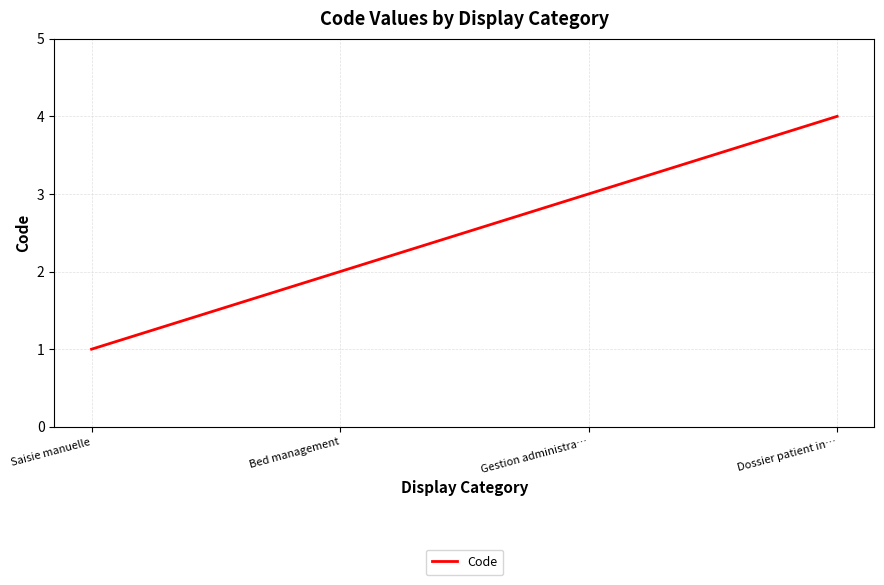

What is the difference between the values at Bed management and Dossier patient in…?

2